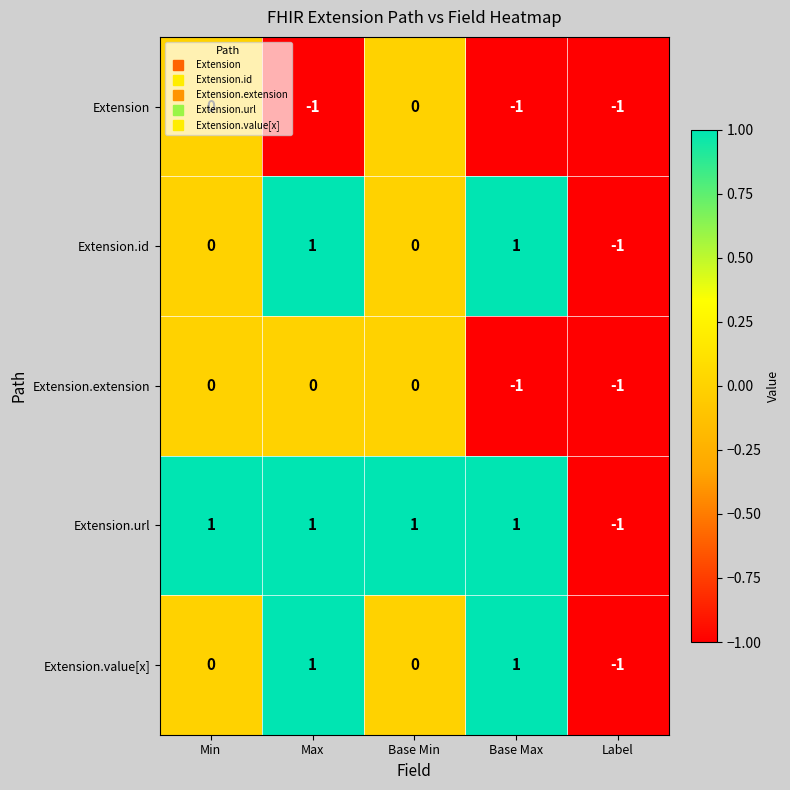

Count the Extension values in the range -1 to 0.

5